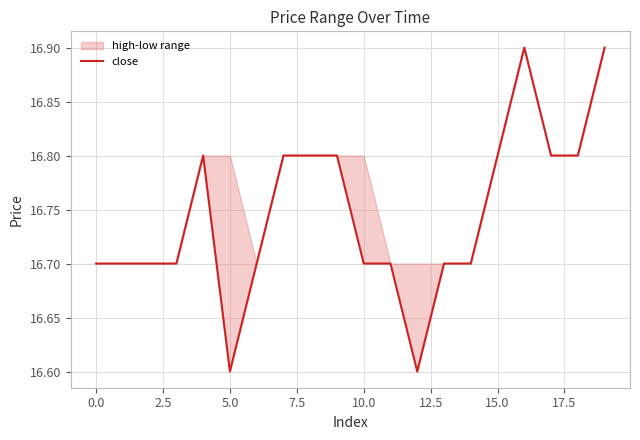

What is the label of the 1st point from the right?

19